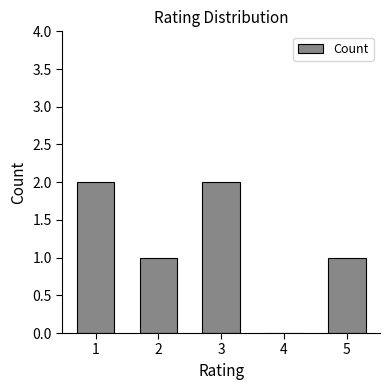

Is it true that the value at 2 is 1?

True